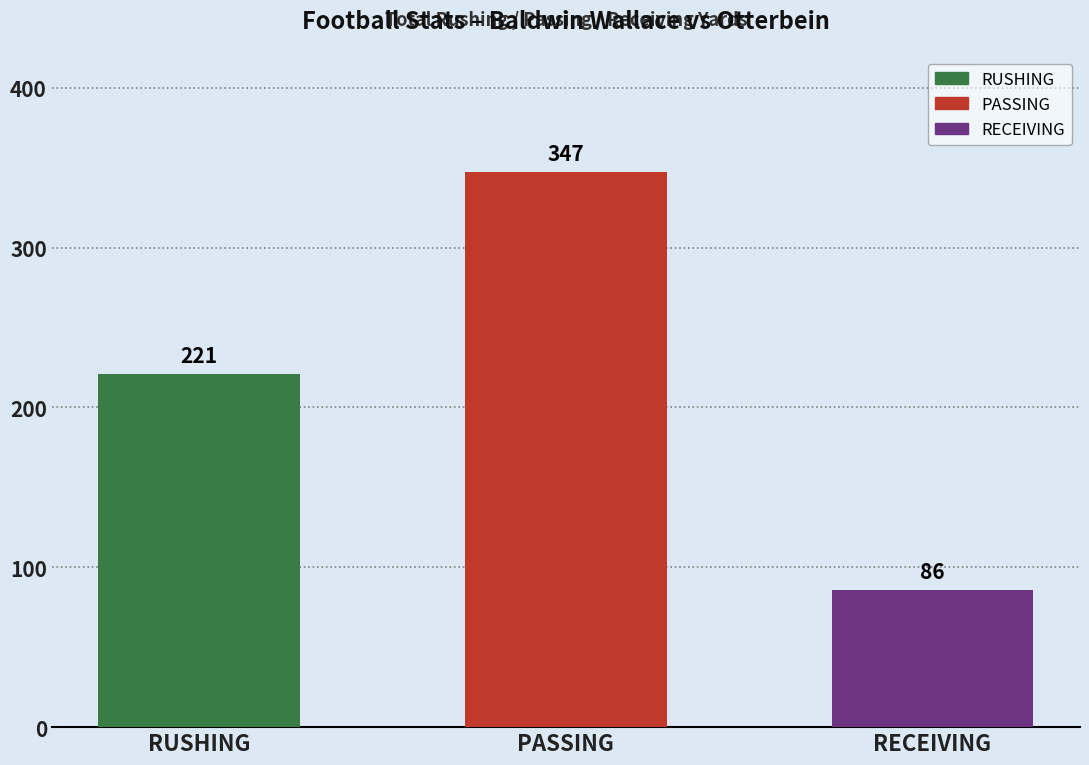

Reading left to right, list all the values displayed in this chart.

221	347	86